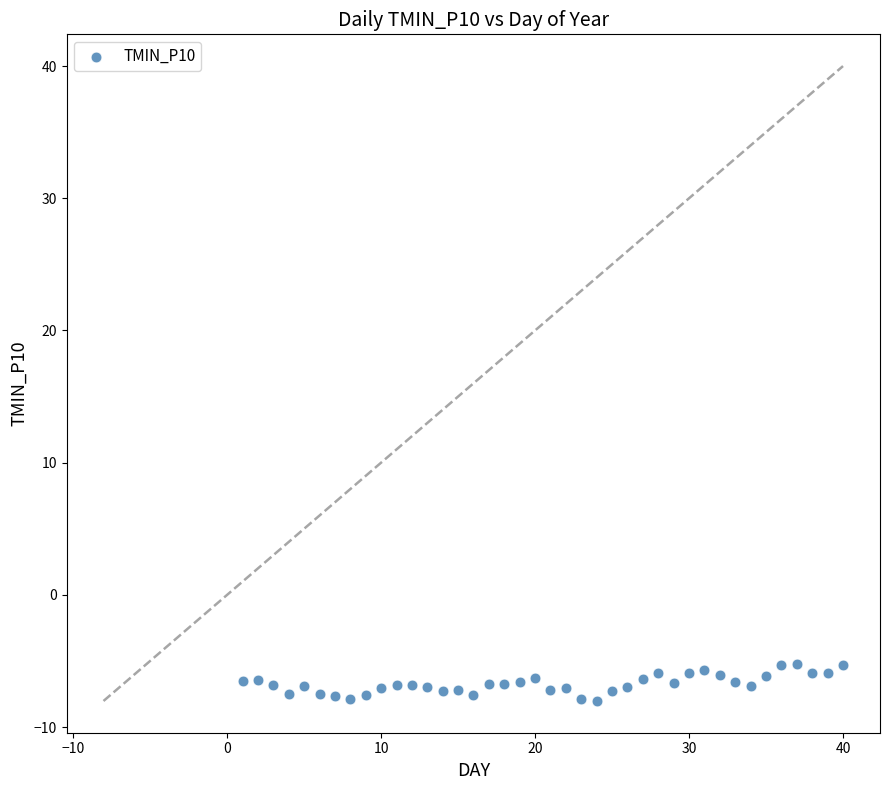

What is the range of Y values (max minus min)?

2.8